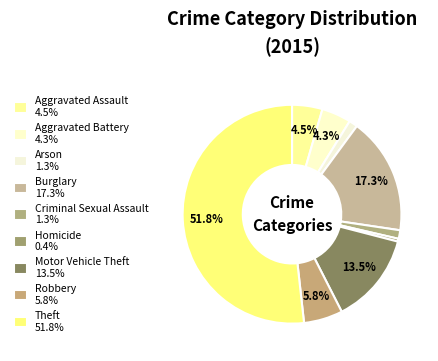

What is the smallest slice in the pie chart?

Homicide